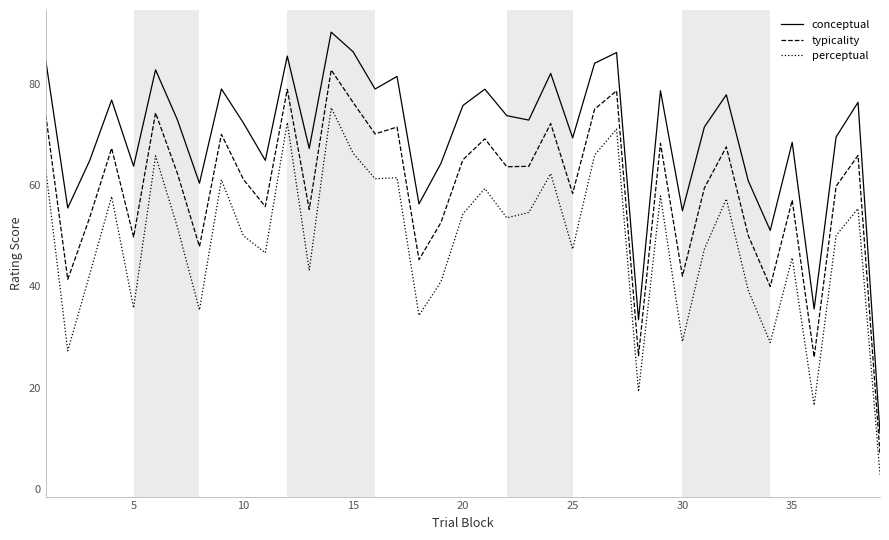

Which series has the widest spread of values?

conceptual